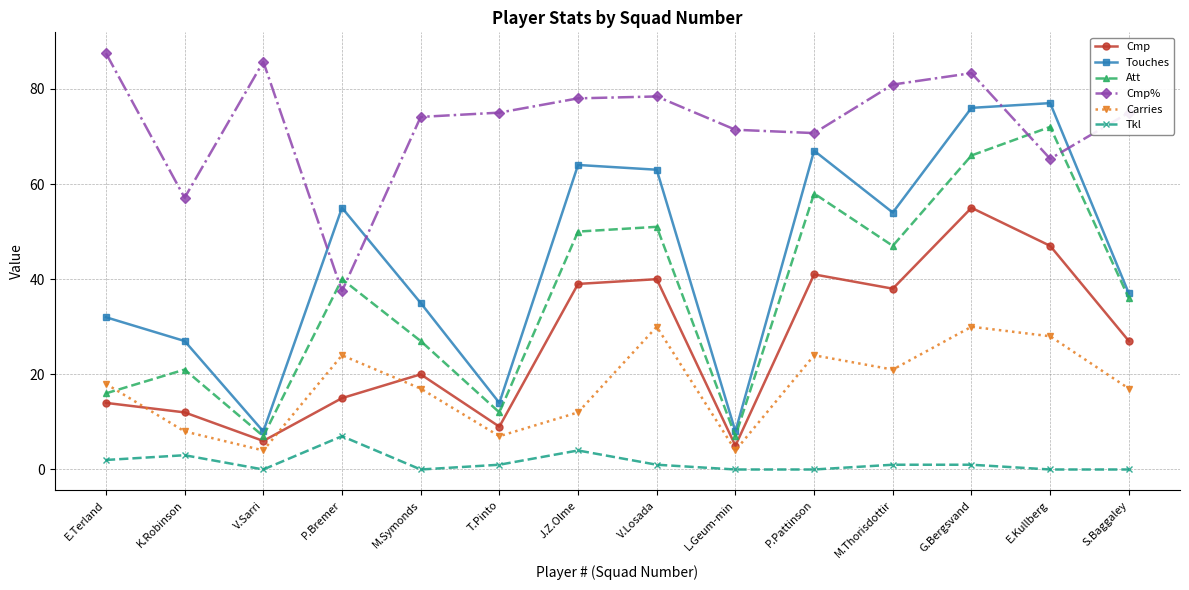

True or false: Tkl and Carries cross at least once.

False